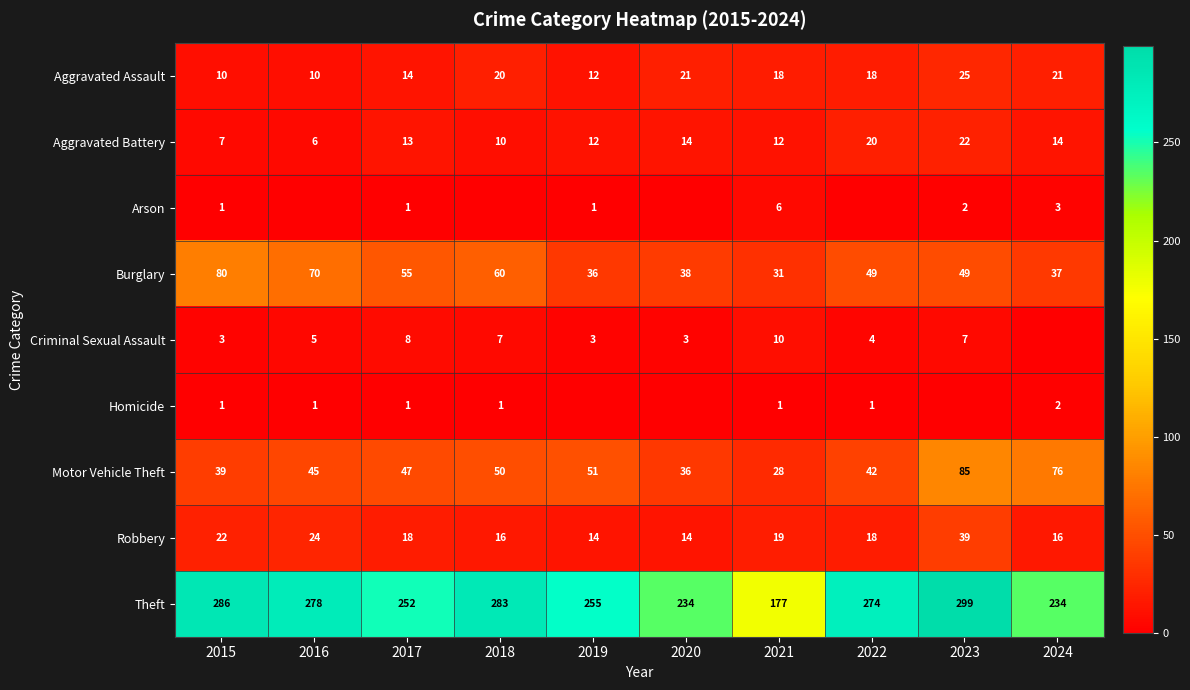

Which has a higher value, 2021 or 2016?

2021